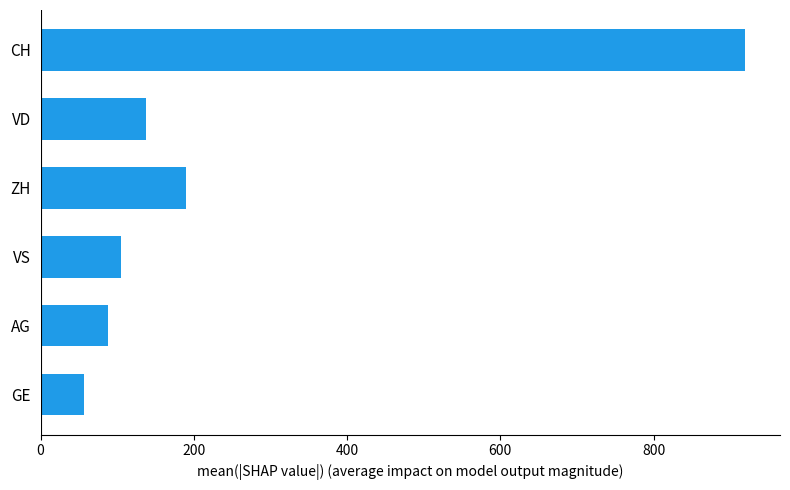

How many categories are shown in the chart?

6